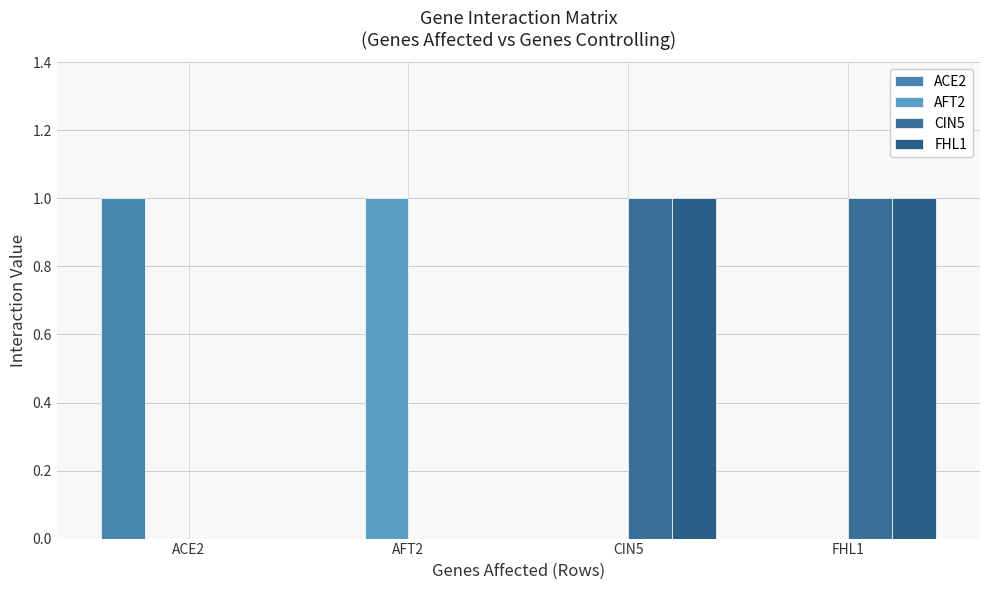

Between CIN5 and FHL1, which series saw the biggest shift?

ACE2